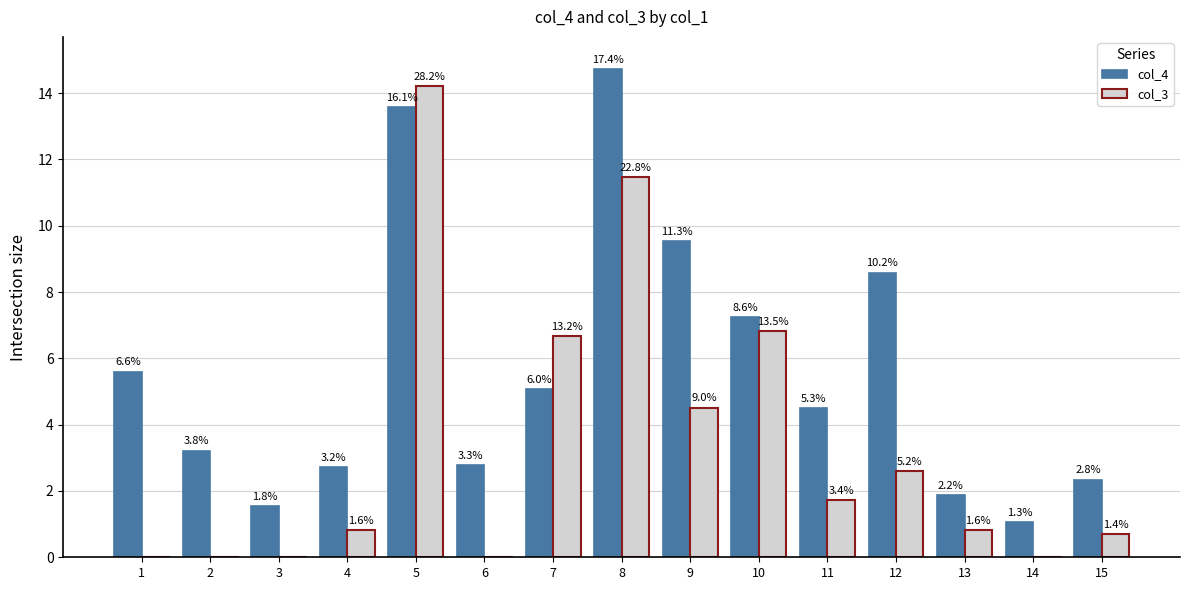

List the series in order of their overall mean, highest first.

col_4, col_3